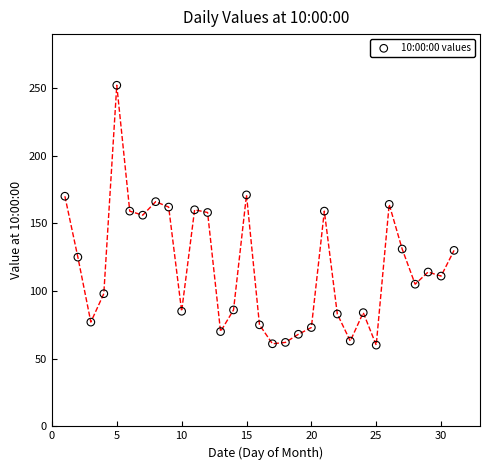

What is the range of X values (max minus min)?

30